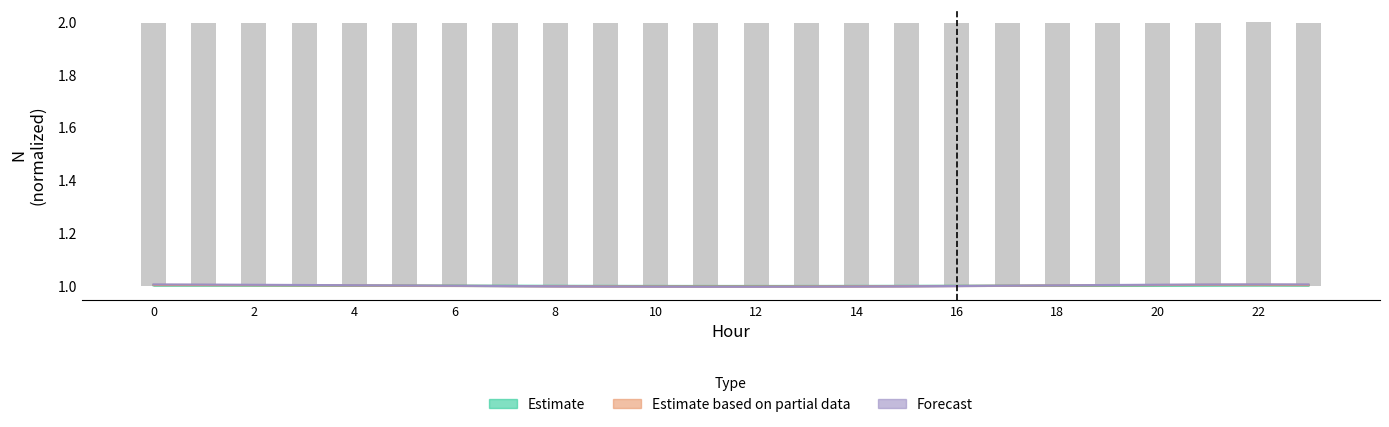

At which label is Estimate based on partial data closest to 1?

10